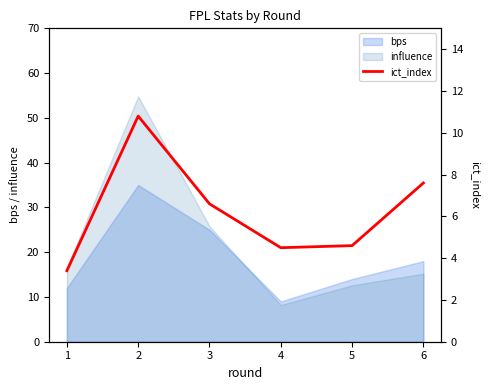

How many lines are shown in the chart?

1